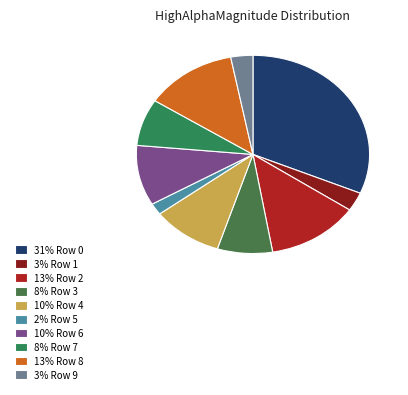

Is there any slice that represents more than half of the pie?

No